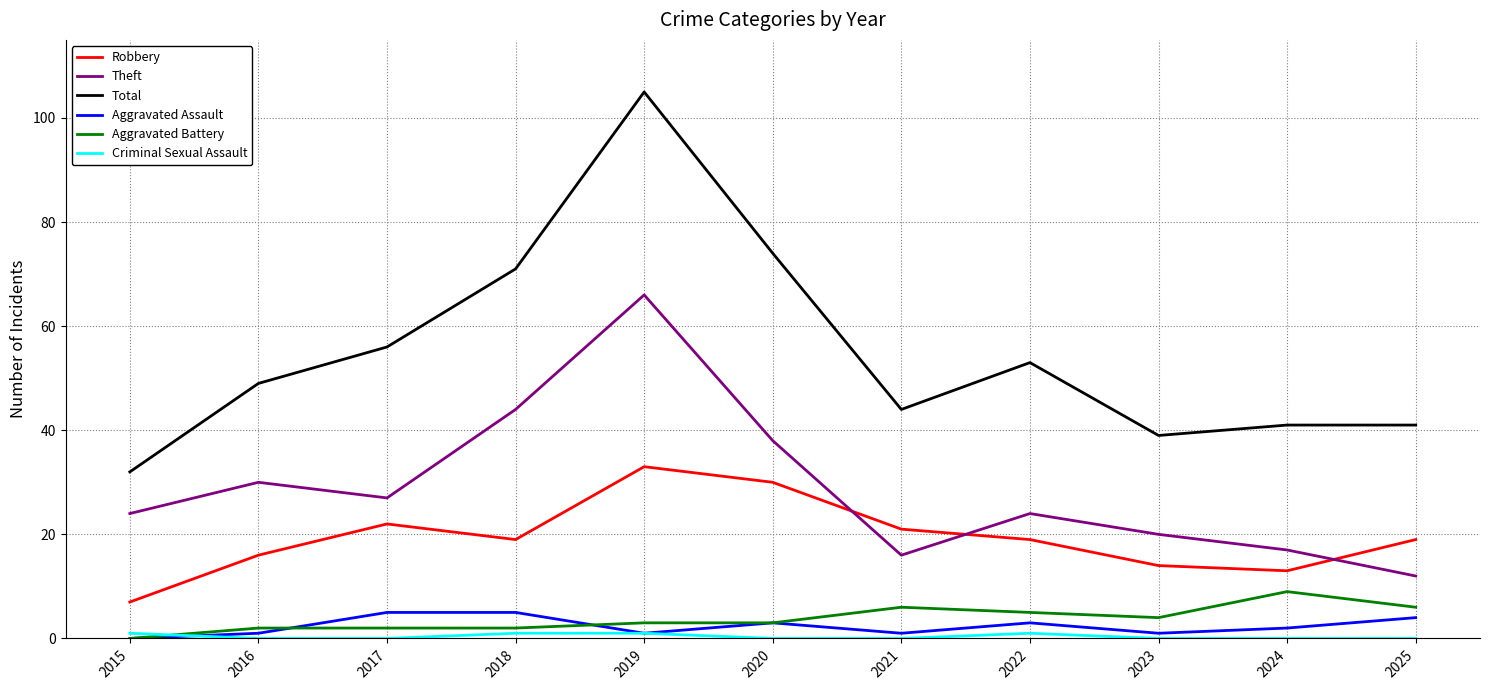

At how many categories does at least one series exceed 27?

11